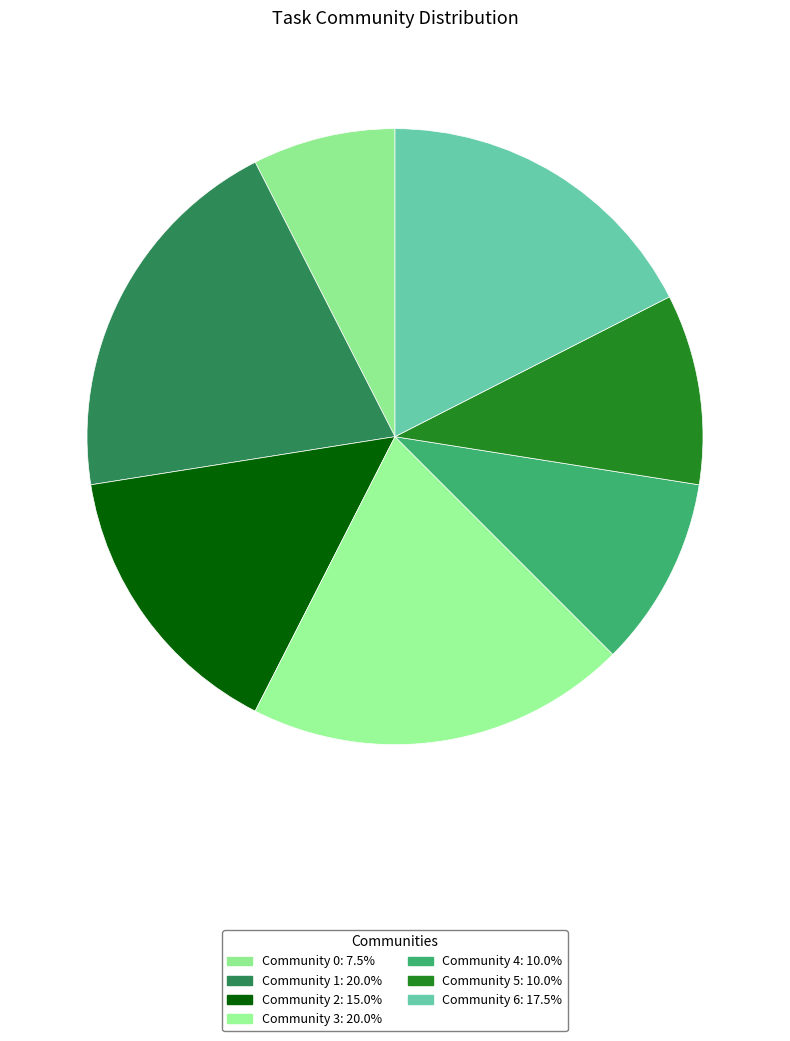

Rank the categories by value from highest to lowest.

Community 1, Community 3, Community 6, Community 2, Community 4, Community 5, Community 0